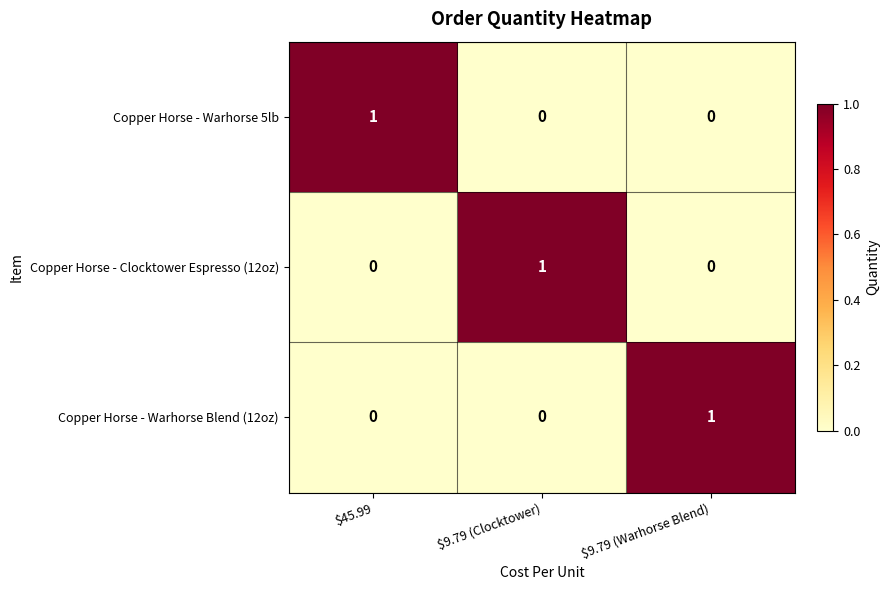

At which label does Copper Horse - Warhorse 5lb reach its peak?

$45.99